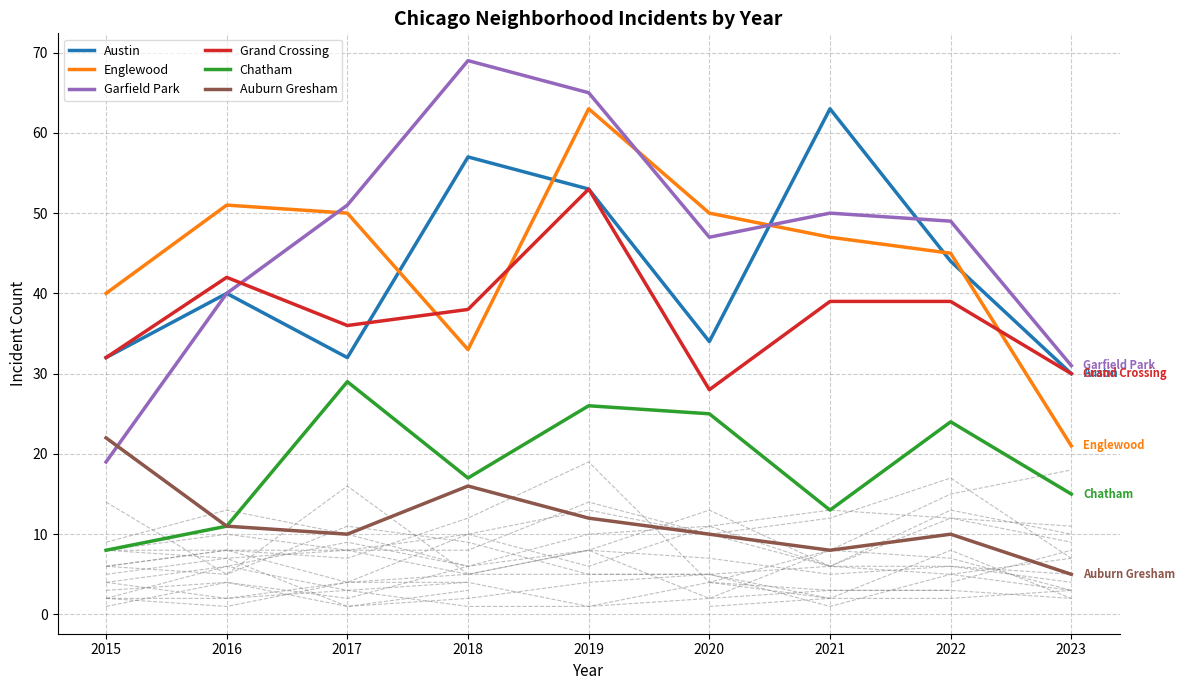

Is this an area chart (filled region under the line)?

No